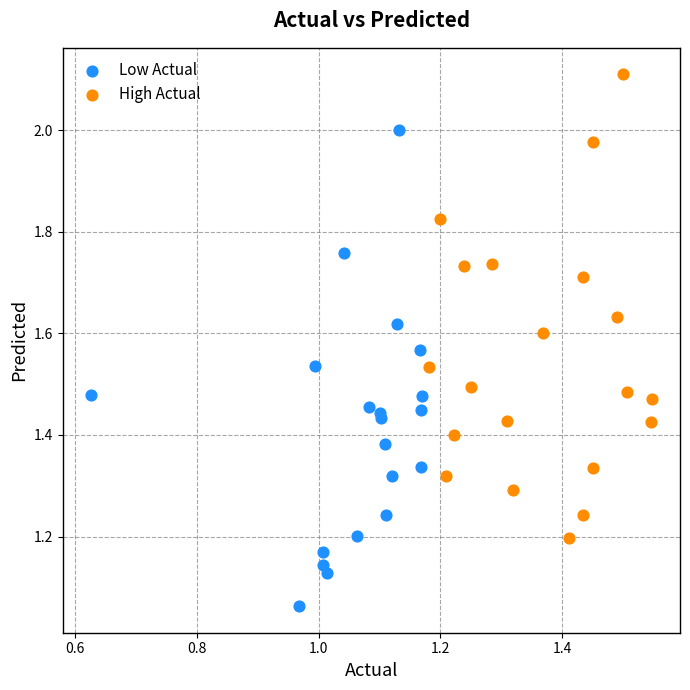

Which series reaches the maximum Y coordinate?

High Actual